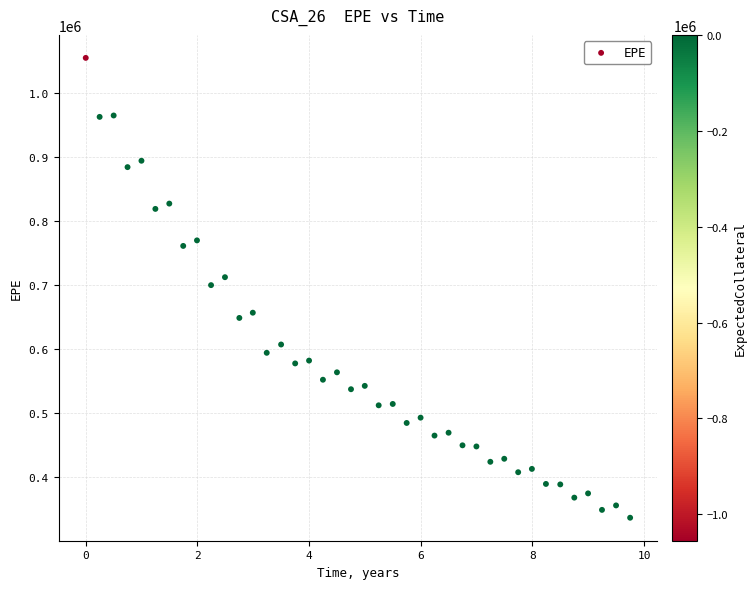

What is the range of Y values (max minus min)?

718611